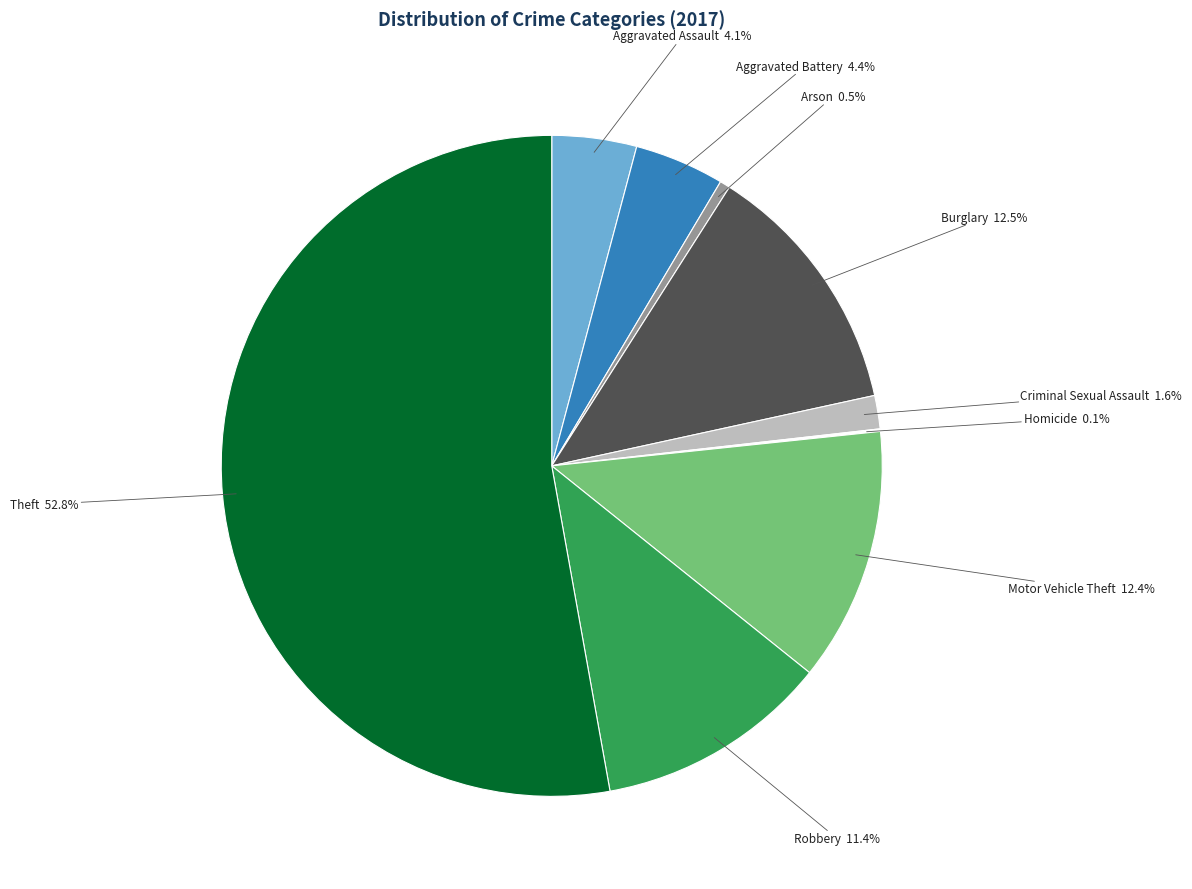

To the nearest percent, what is the average slice percentage?

11%